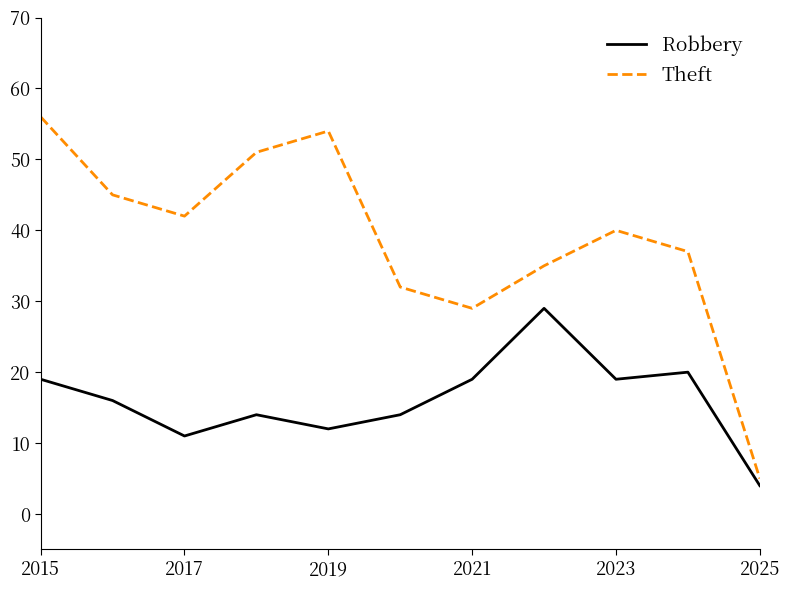

True or false: Robbery and Theft cross at least once.

False